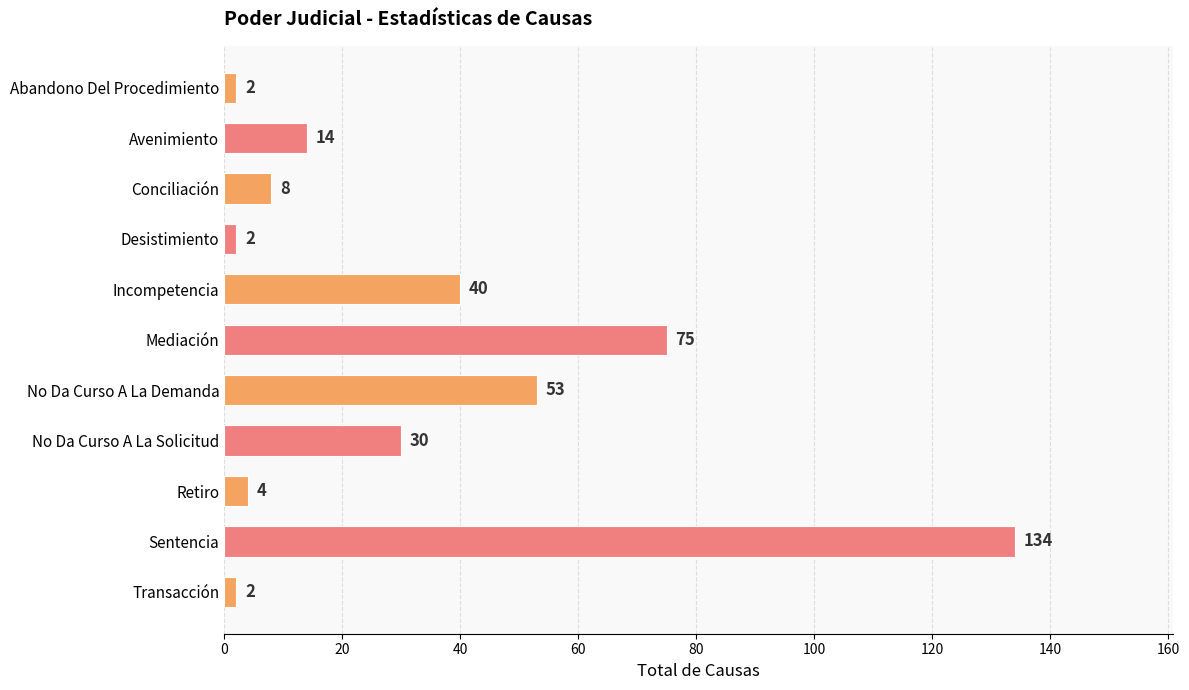

What is the sum of all values?

364